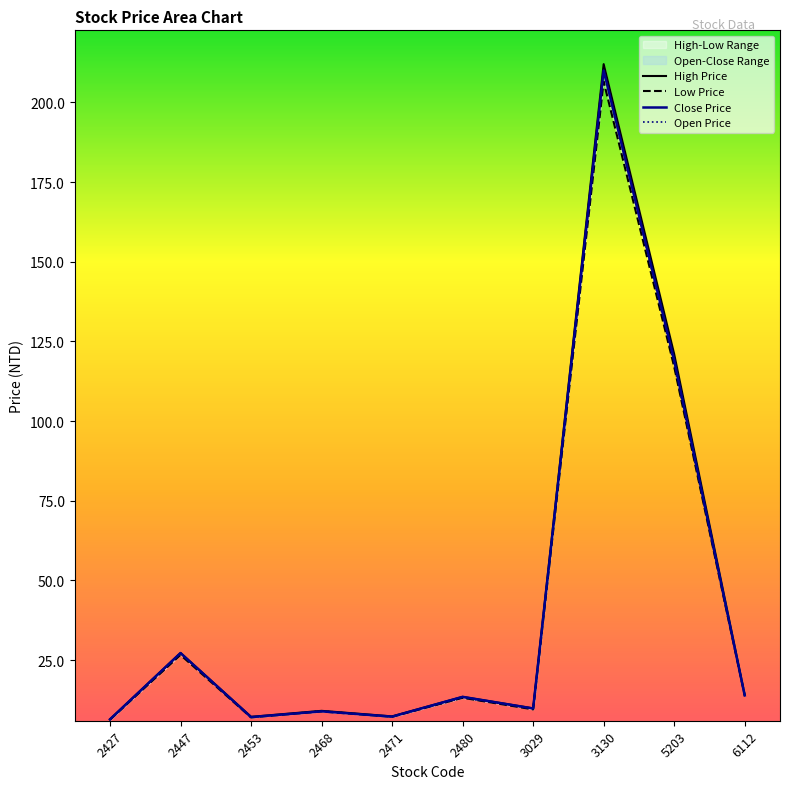

The Close Price series shows 27.2 at 2447. True or false?

True